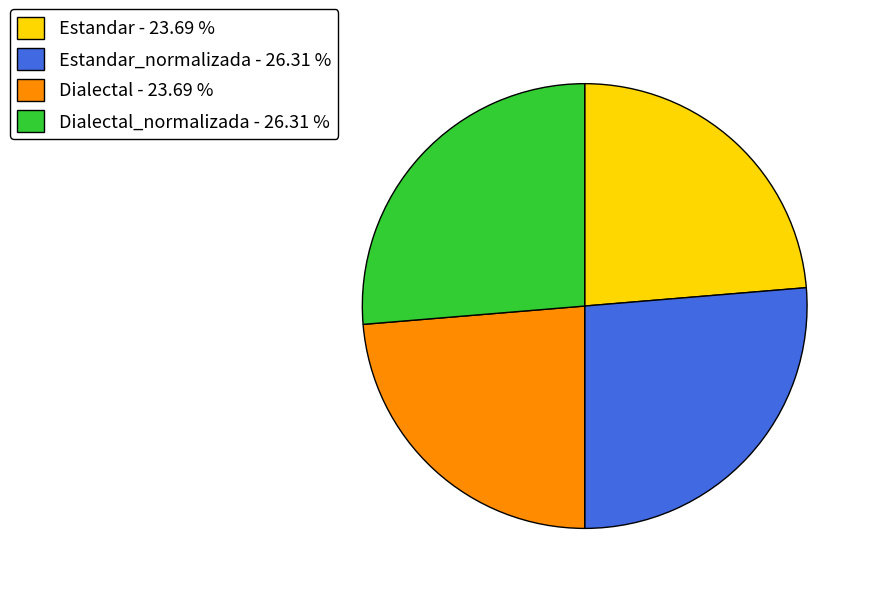

Is there a majority slice in this chart?

No